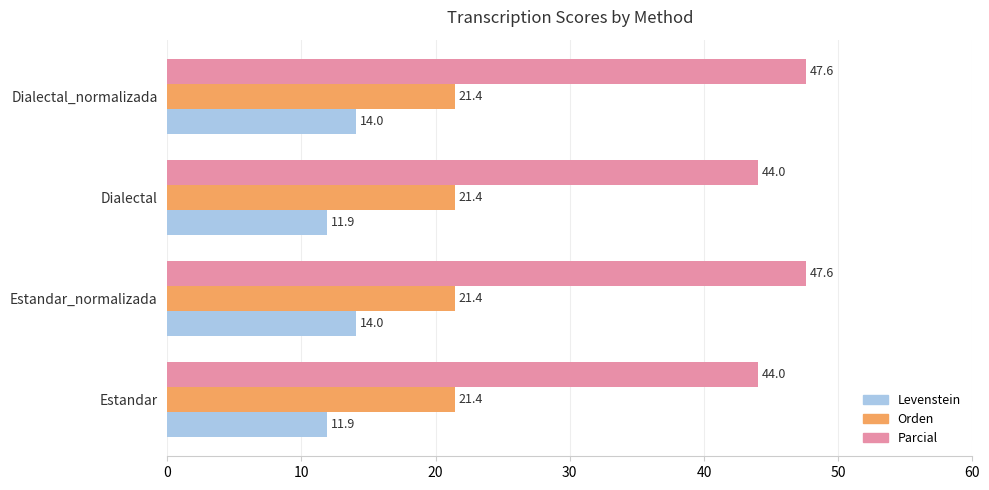

At Dialectal, list the series in order from smallest to largest.

Levenstein, Orden, Parcial